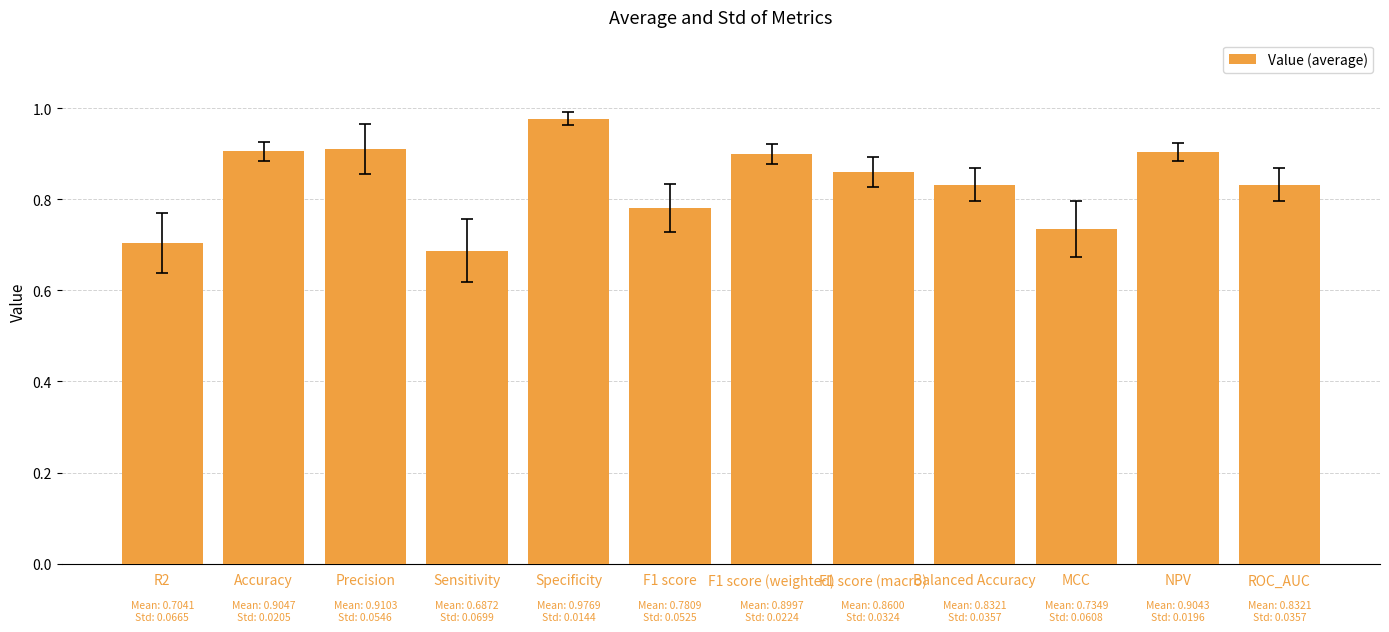

The chart shows a value of 0.2 at R2. True or false?

False